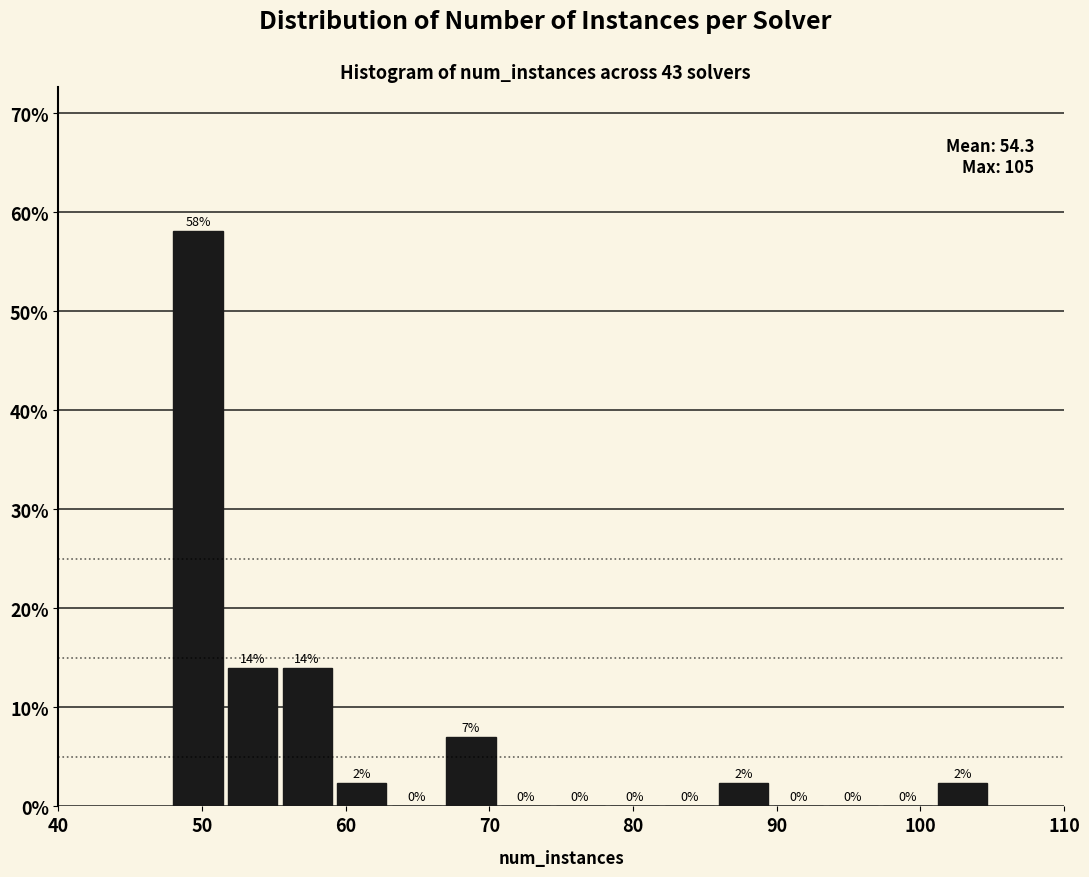

Read against the x-axis, roughly where is the centre of the tallest bar?

50